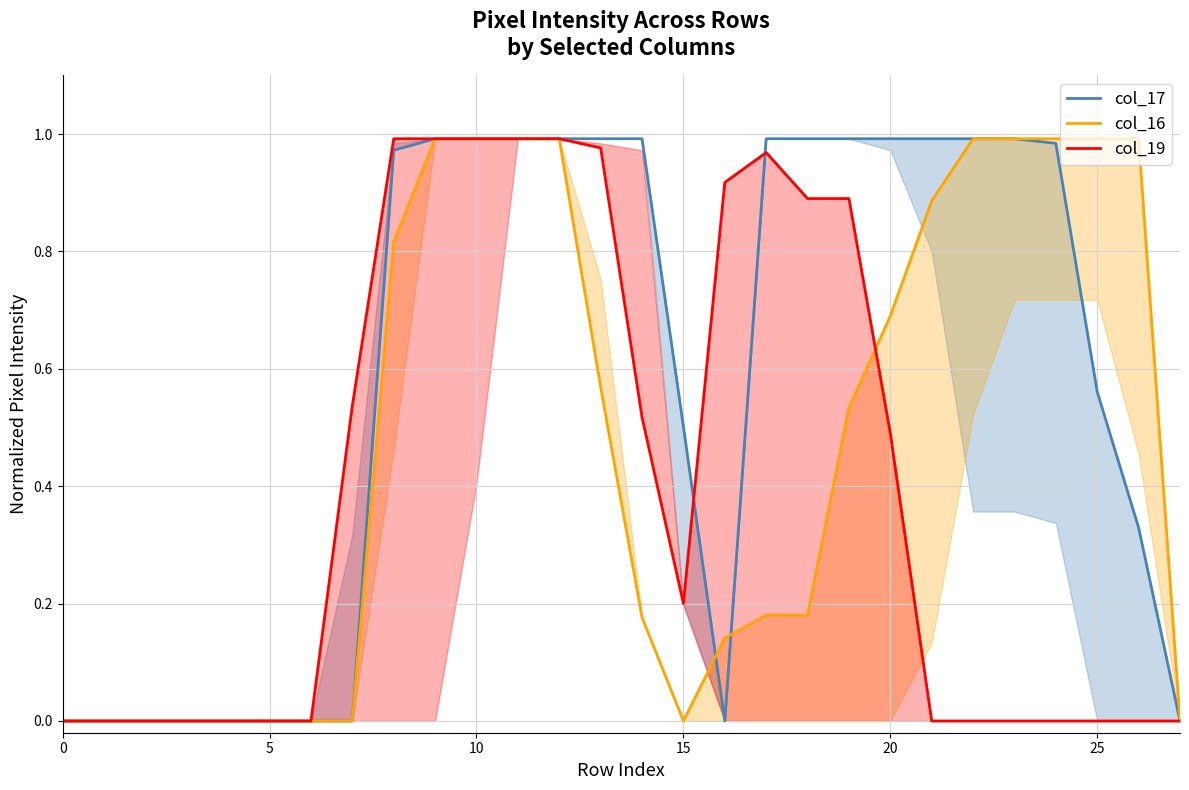

Is this an area chart (filled region under the line)?

No